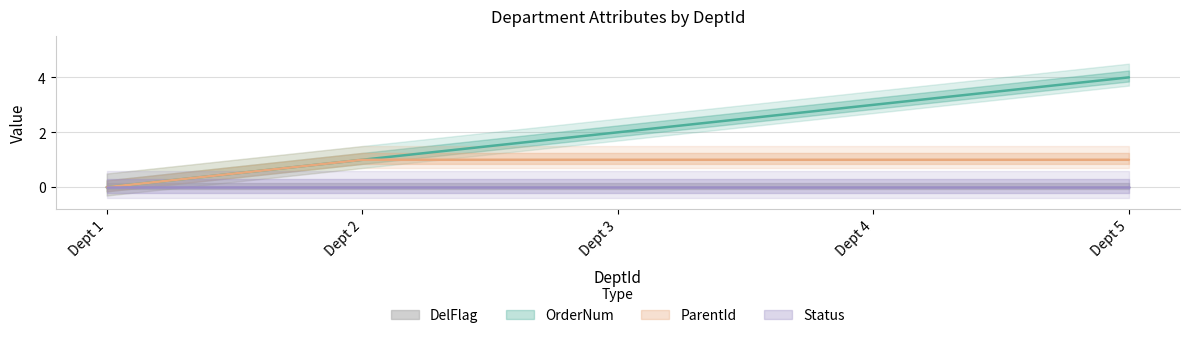

Is the value of OrderNum at Dept 3 greater than the value of ParentId at Dept 1?

Yes